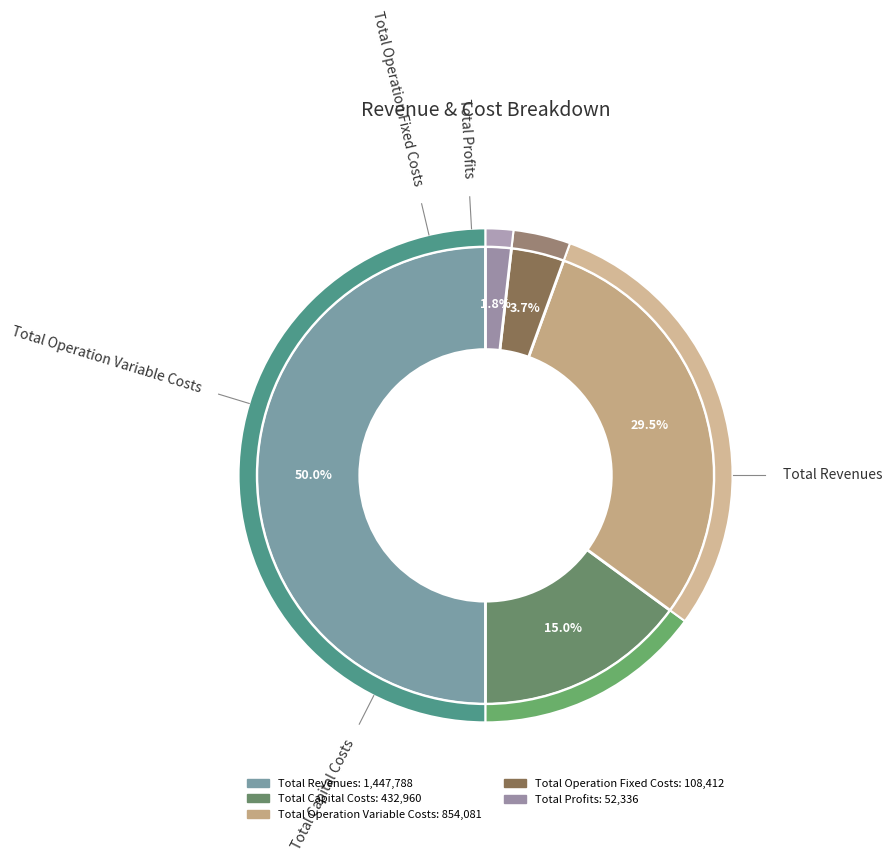

Which slice is the largest?

Total Revenues